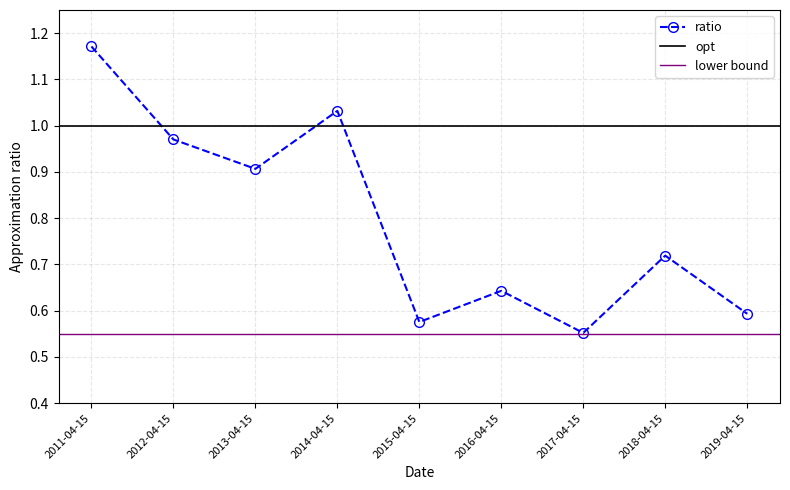

What is the label of the 1st point from the right?

2019-04-15